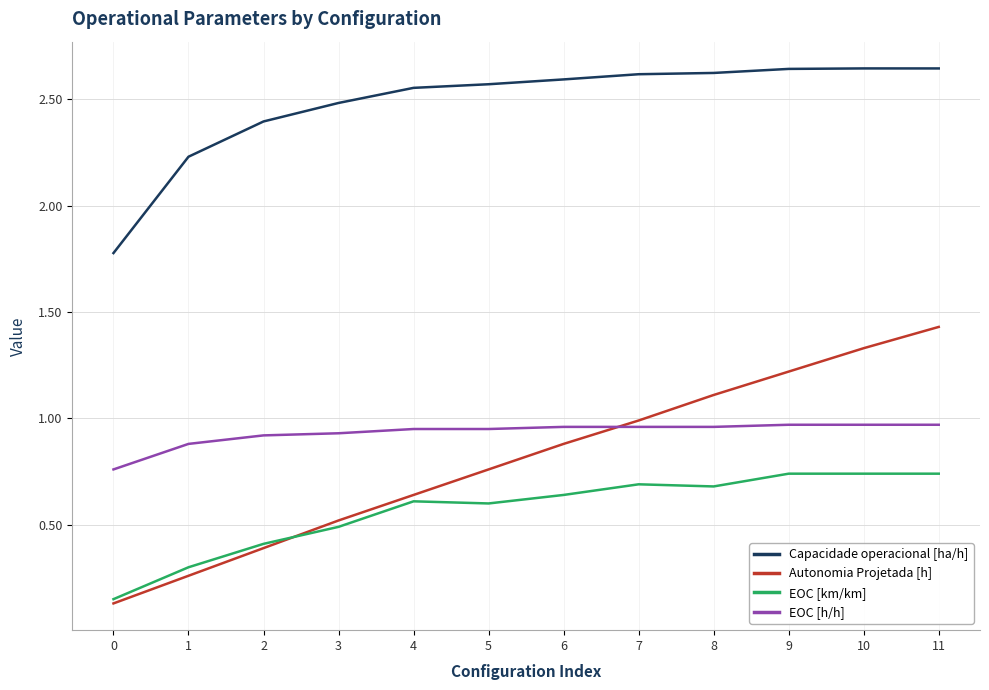

List the series in order of their peak value, lowest first.

EOC [km/km], EOC [h/h], Autonomia Projetada [h], Capacidade operacional [ha/h]